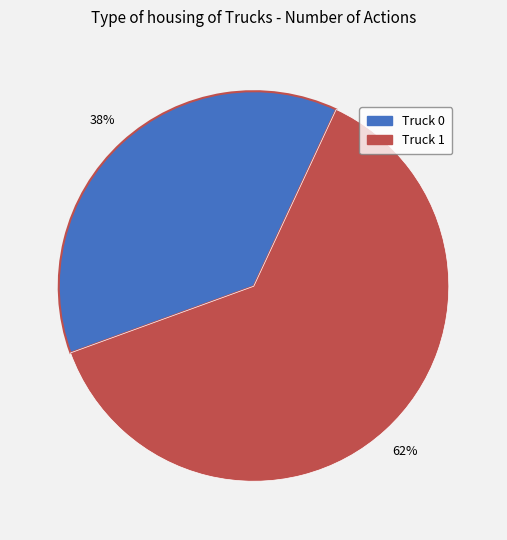

Which has a higher value, Truck 1 or Truck 0?

Truck 1